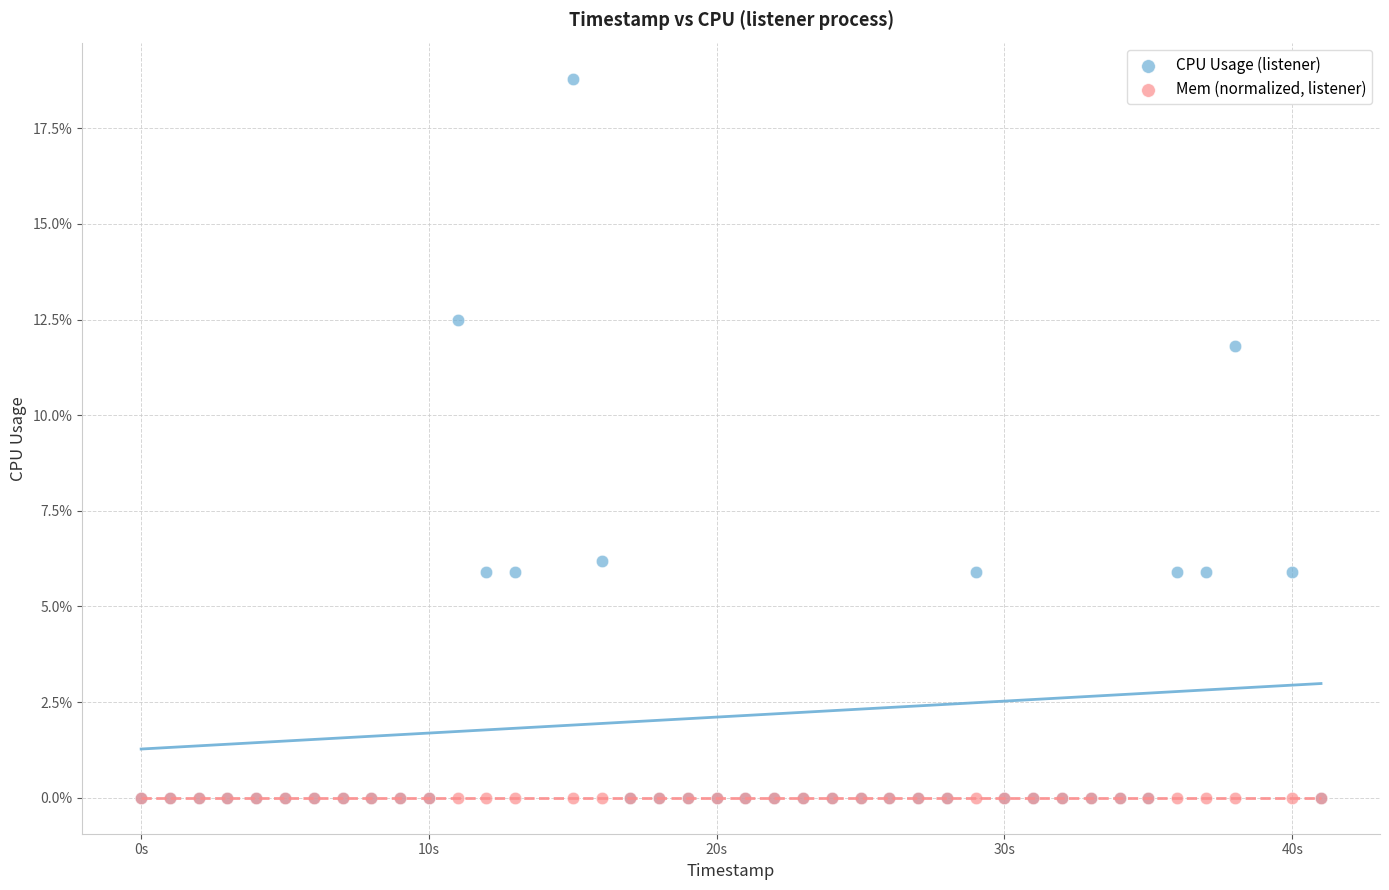

What are all the series names shown in the legend?

CPU Usage (listener), Mem (normalized, listener)